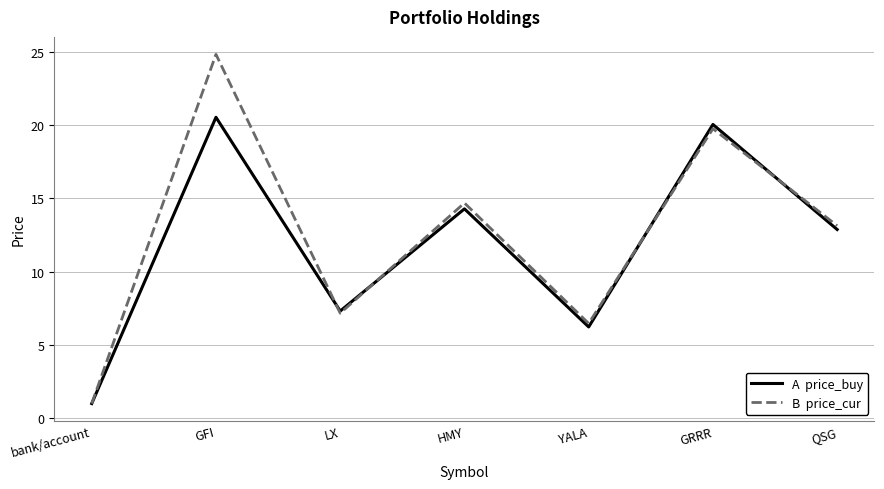

What is the difference between the highest and lowest values at GFI?

4.3